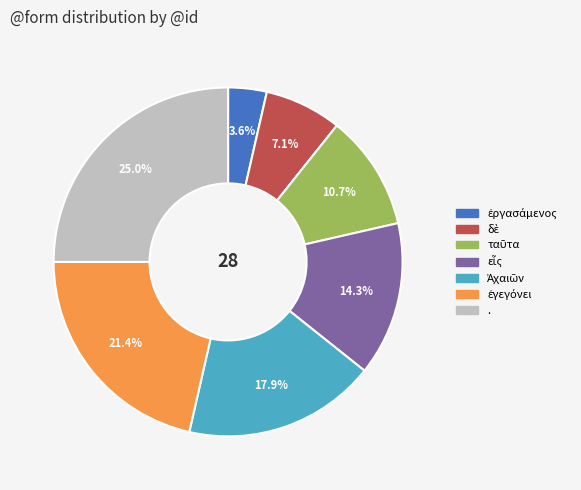

What is the largest slice in the pie chart?

.